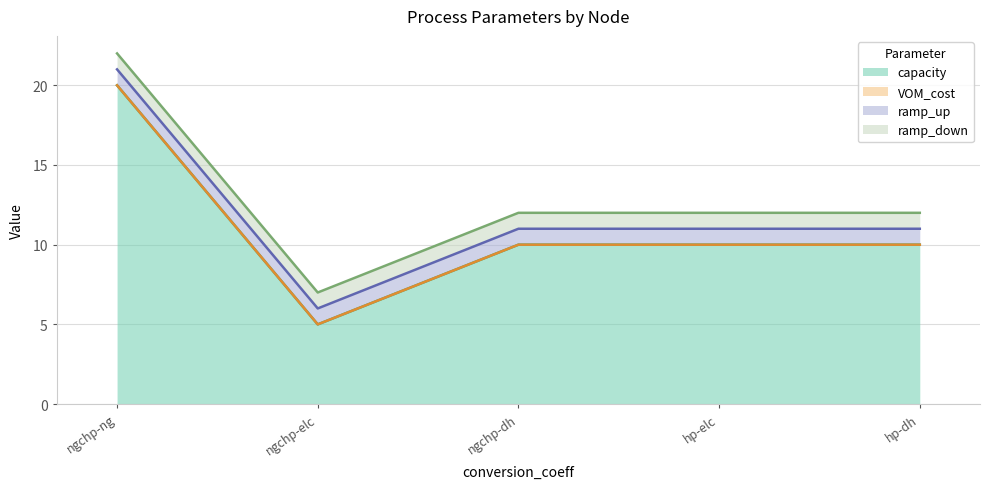

True or false: ramp_down and VOM_cost intersect in this chart.

False